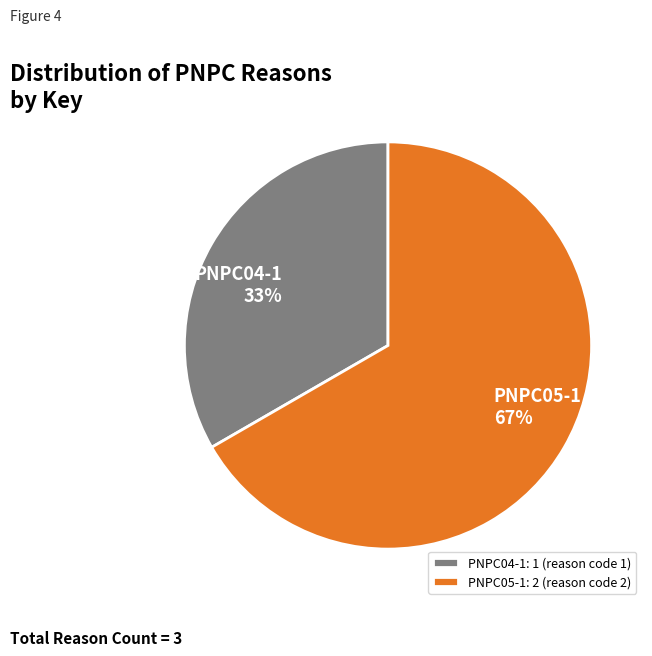

How many slices are in this pie chart?

2